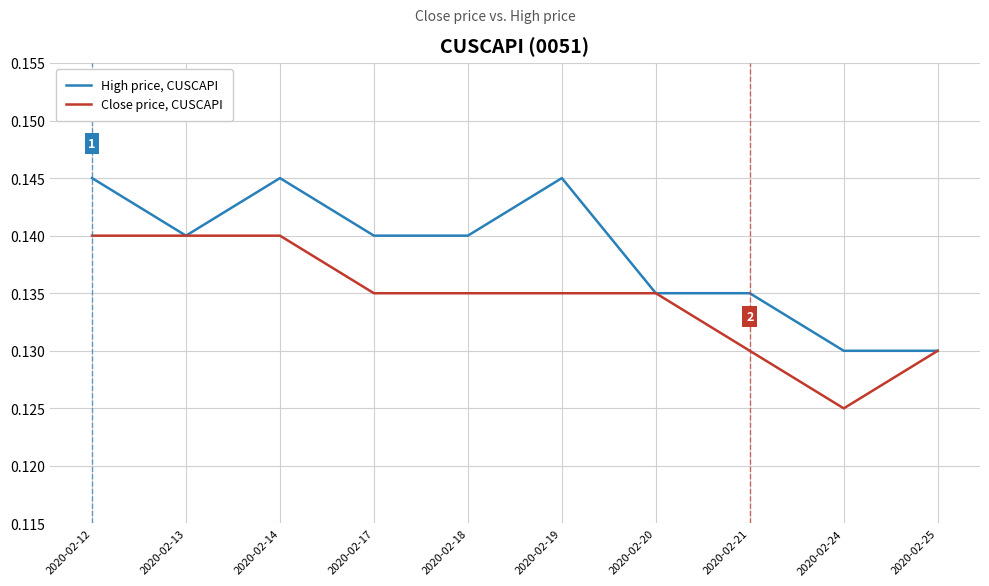

Which series has the largest total across all categories?

High price, CUSCAPI